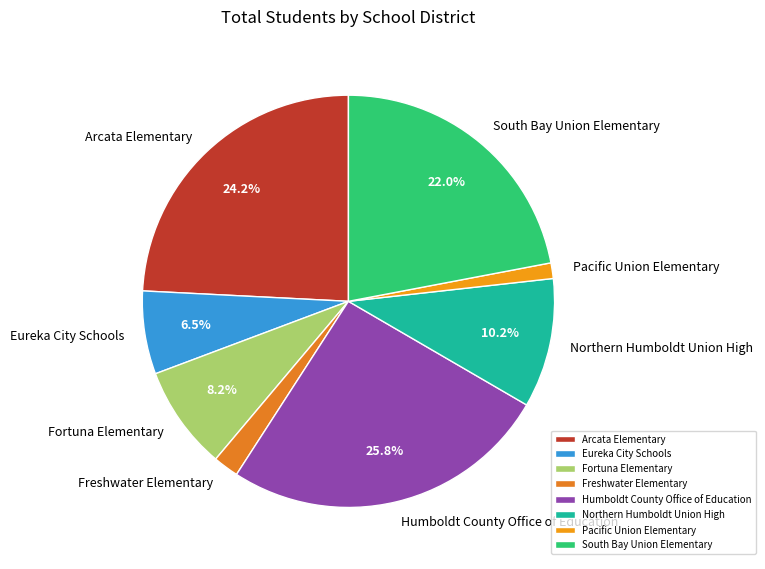

Count the number of slices in the pie.

8